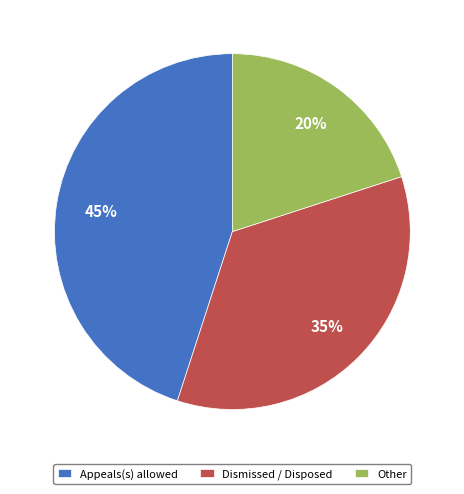

Rank the categories by value from lowest to highest.

Other, Dismissed / Disposed, Appeals(s) allowed